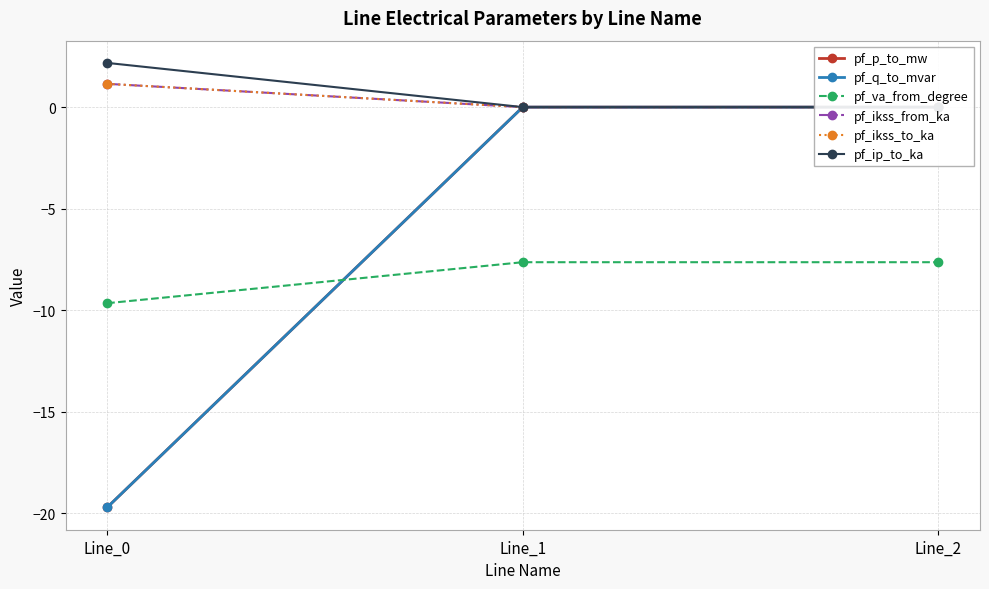

Which category has the highest value across all series?

Line_0